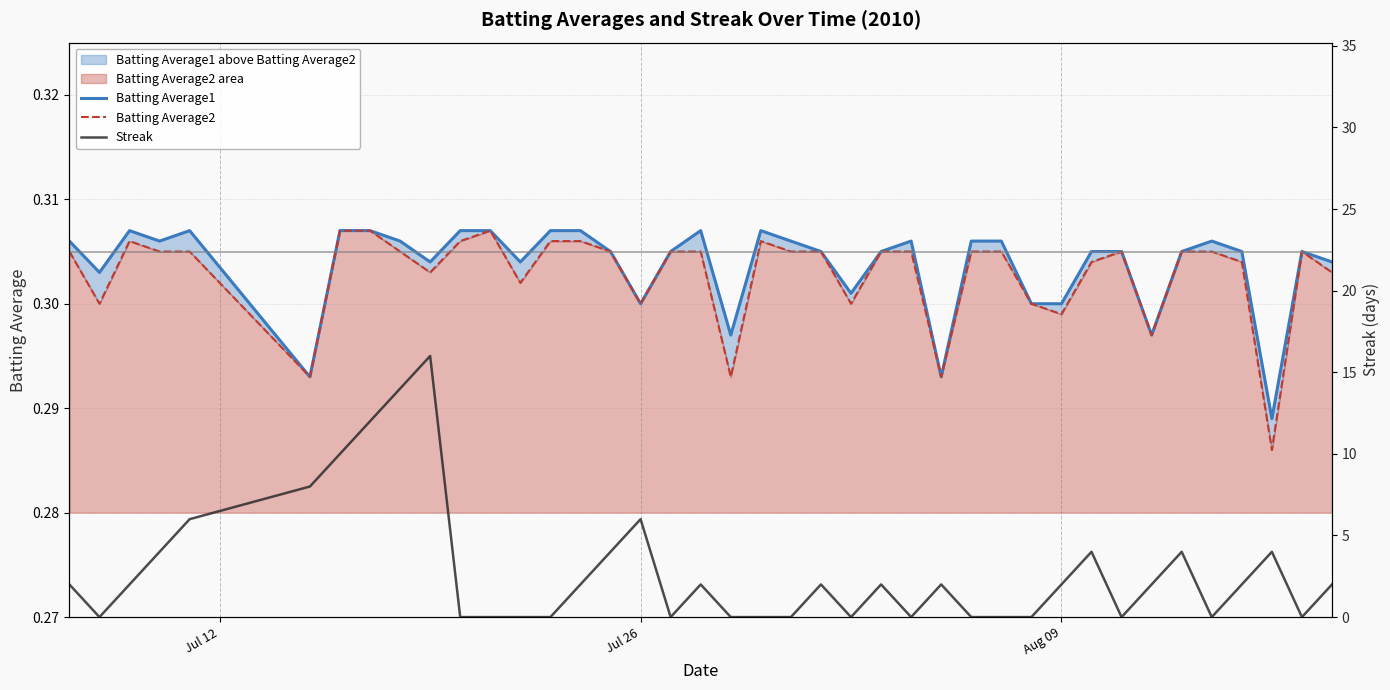

What is the highest value of the Batting Average2 series?

0.3